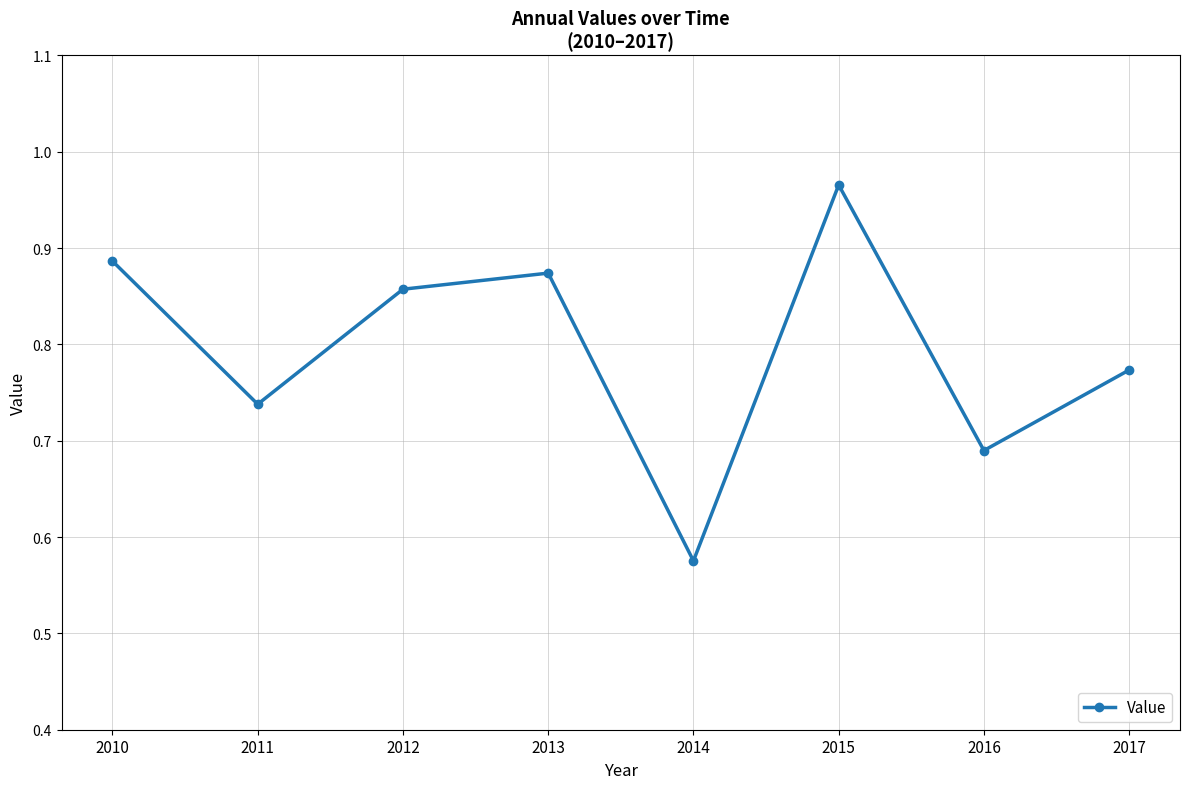

Rank the categories by value from highest to lowest.

2015, 2010, 2013, 2012, 2017, 2011, 2016, 2014